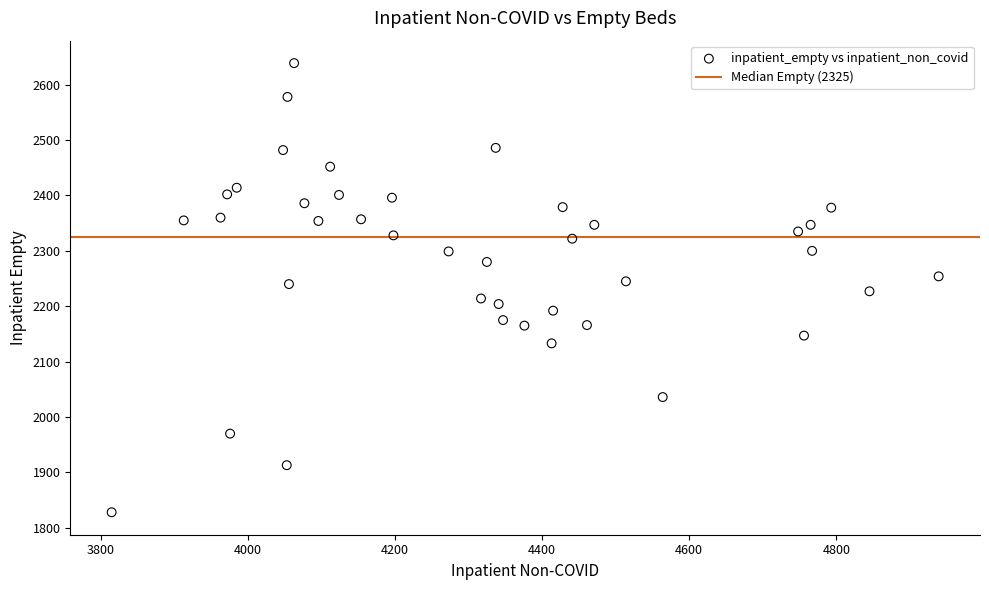

What is the range of Y values (max minus min)?

811